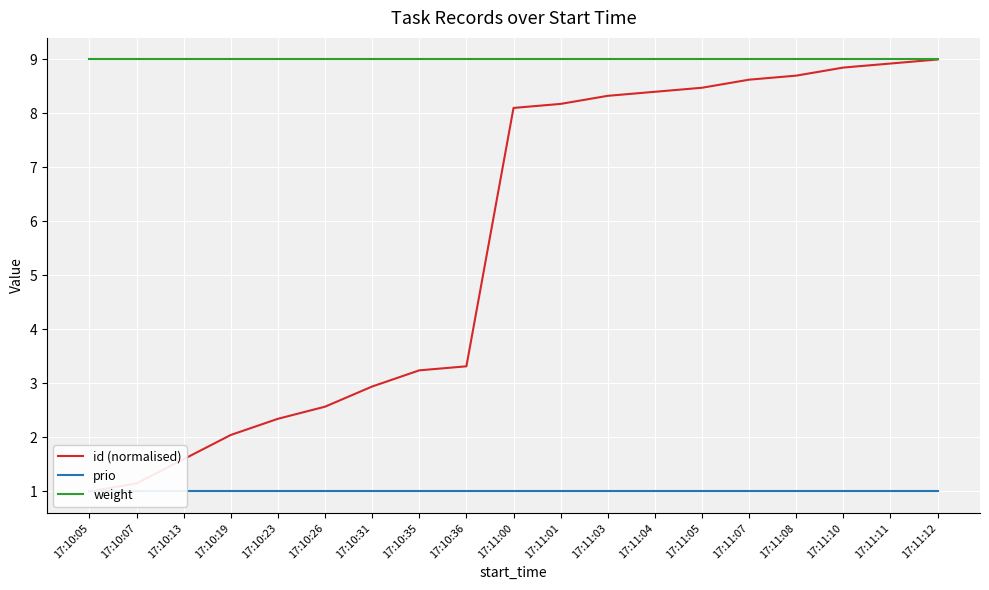

What position from the right is 17:10:36?

11